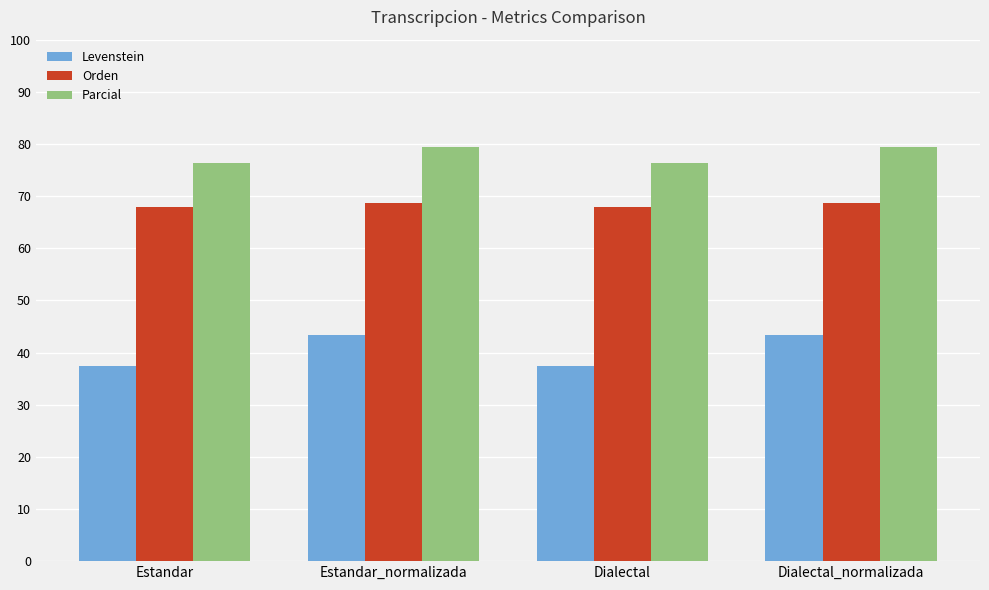

What is the minimum value shown in the chart?

37.4